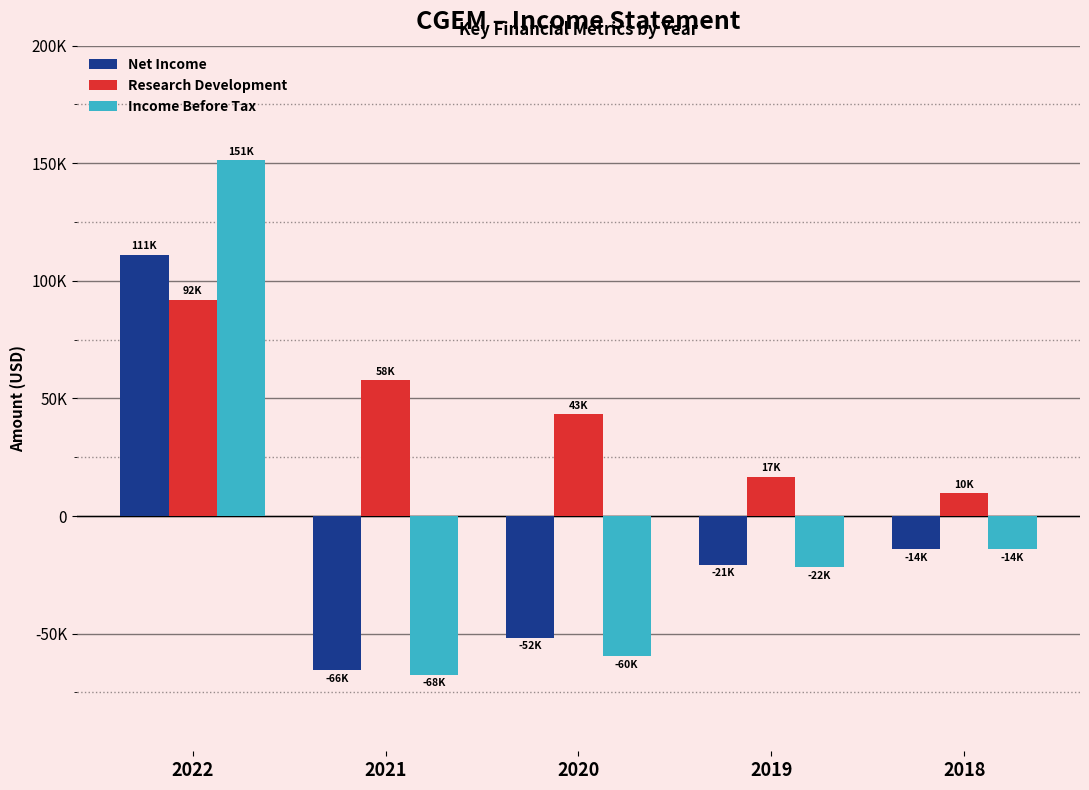

What is the total value across all series at 2019?

-25600